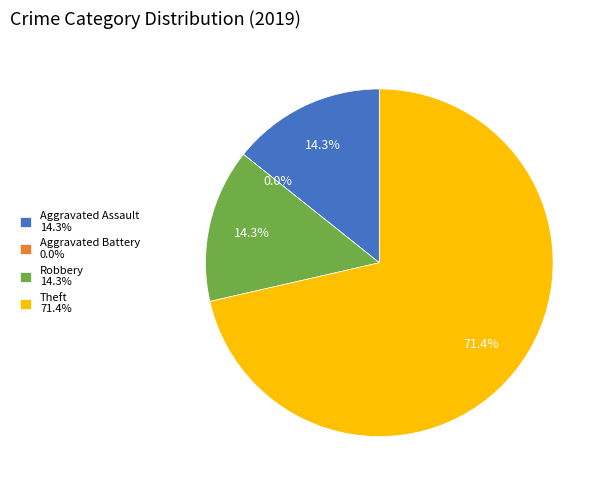

To the nearest percent, what portion does Theft represent?

71%